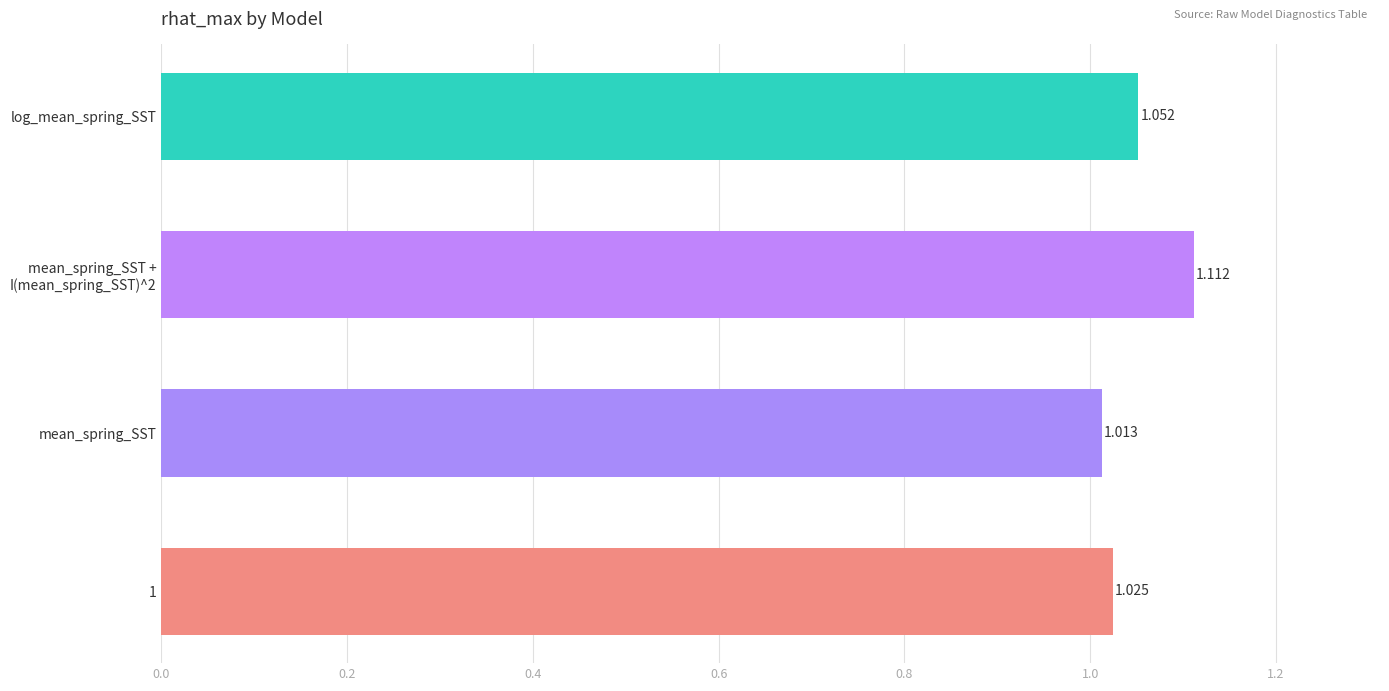

Where is the data nearest to the value 1?

mean_spring_SST